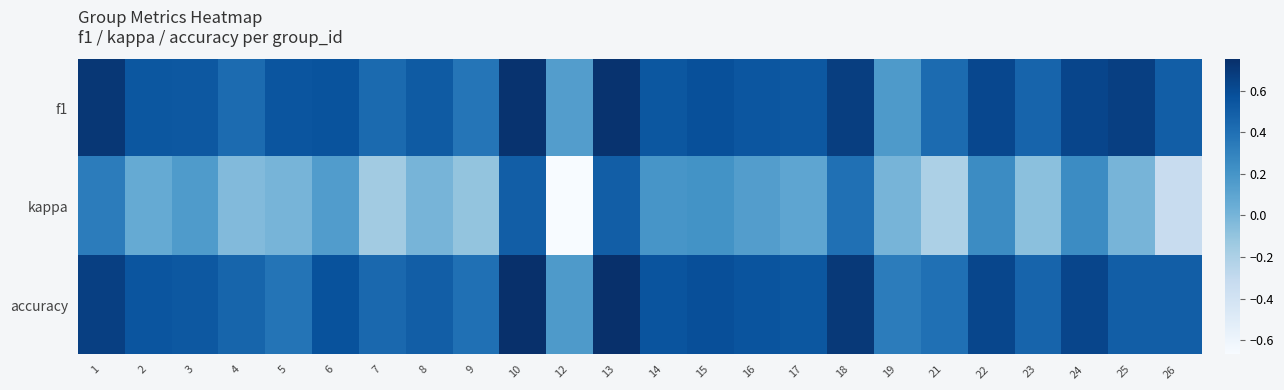

What is the smallest value displayed?

-0.7